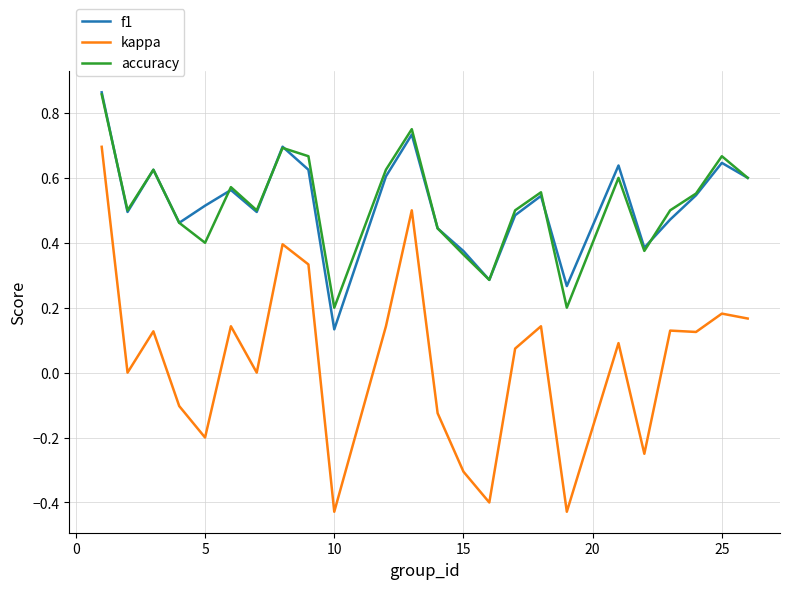

Which series has the widest spread of values?

kappa